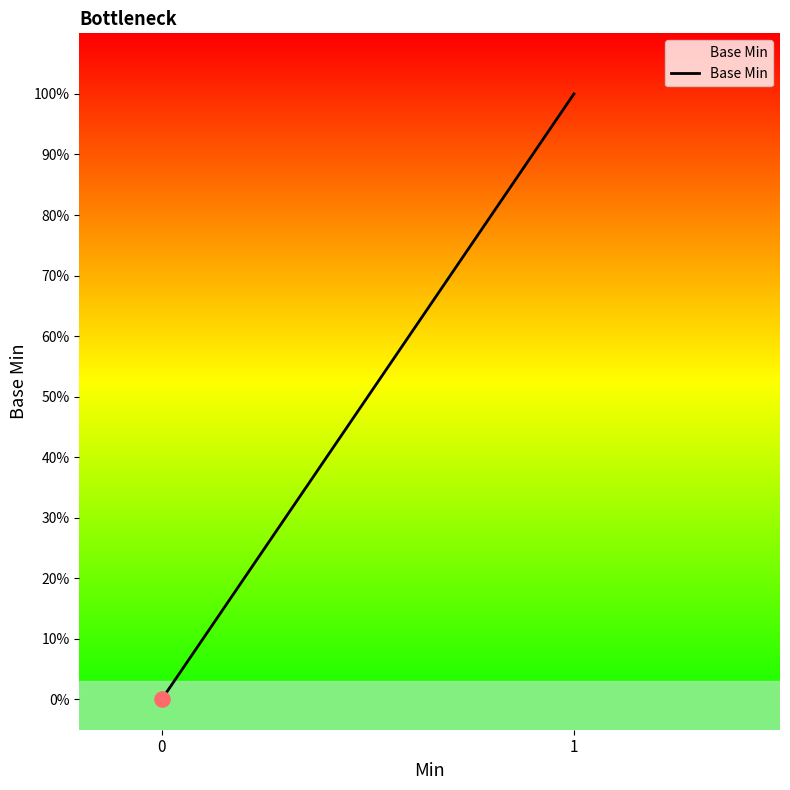

Between 2 and 0, which is larger?

2